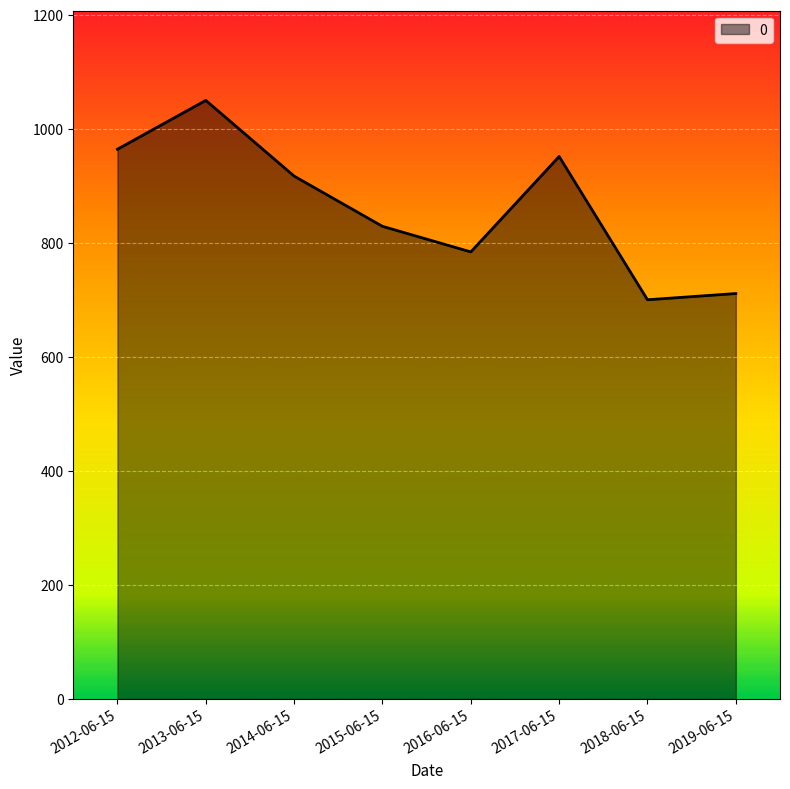

What is the difference between the maximum and minimum values?

349.8